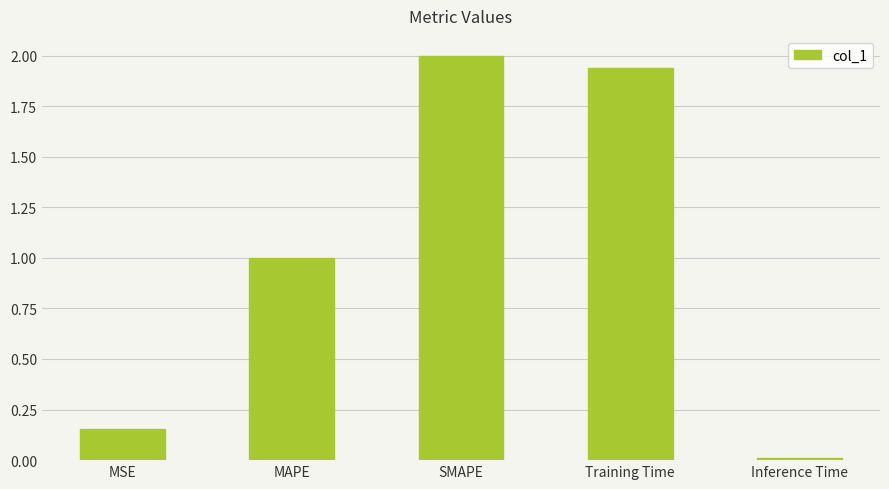

The value at MSE is 0.0. True or false?

False